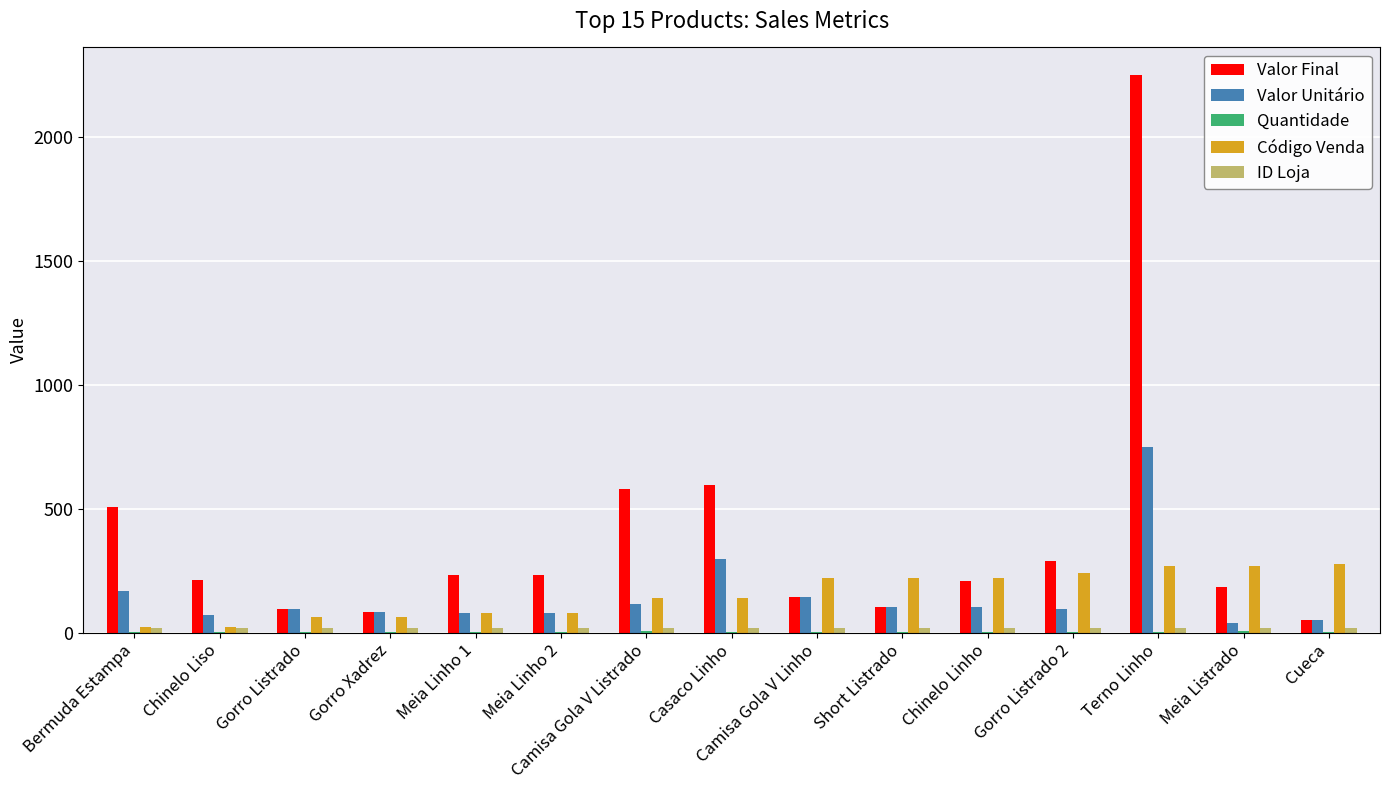

How many distinct data groups are displayed?

5